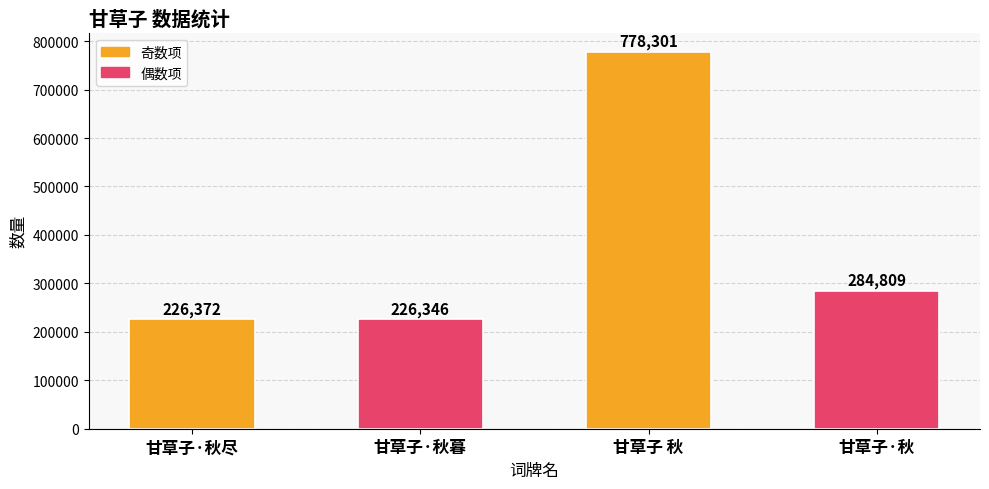

Between 甘草子·秋暮 and 甘草子·秋, which is larger?

甘草子·秋